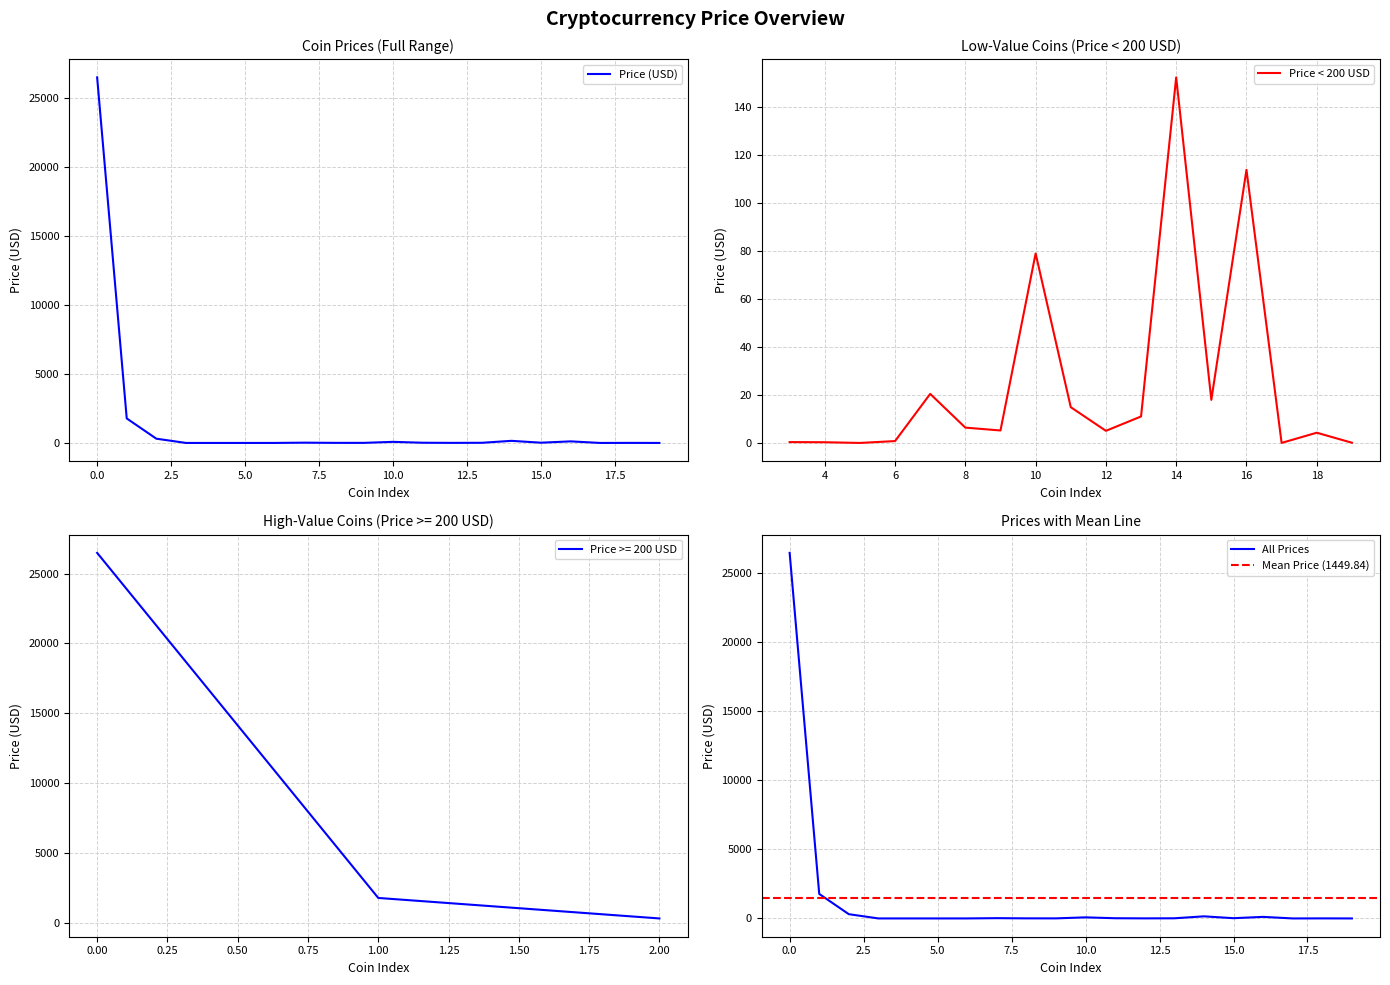

What is the average value?

1449.8